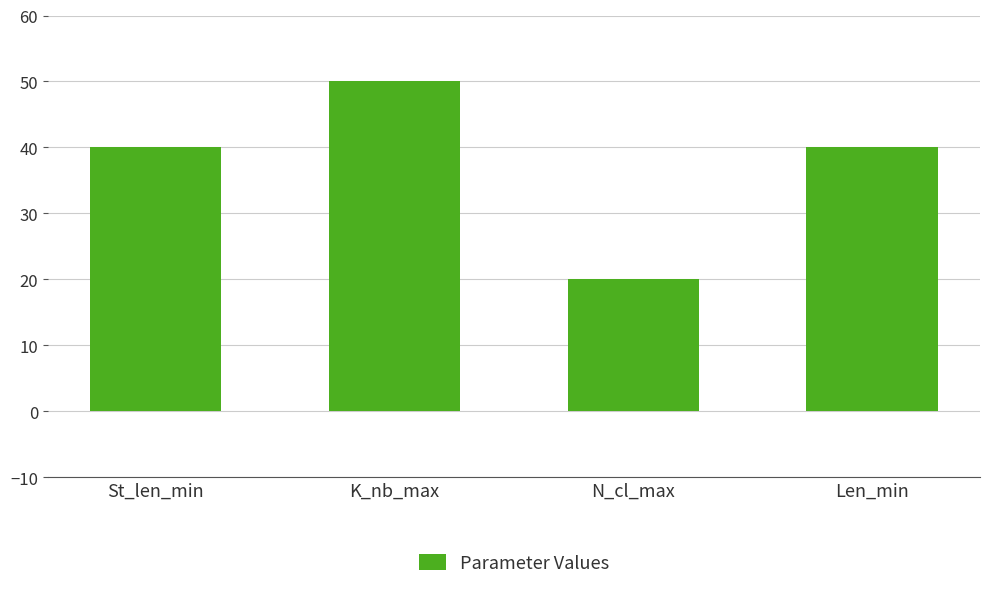

What is the difference between the maximum and minimum values?

30